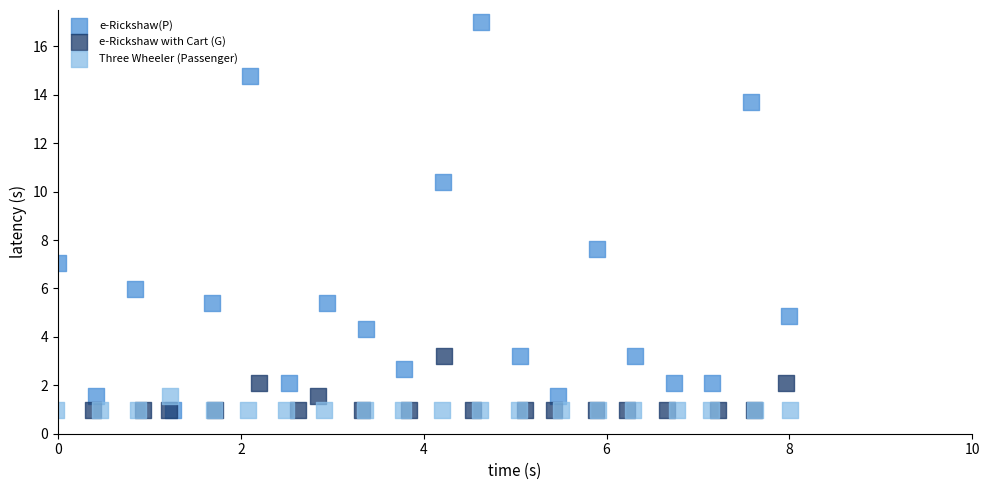

Which series has the largest Y range (max minus min)?

e-Rickshaw(P)